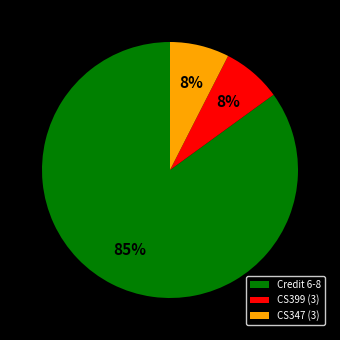

True or false: CS399 (3) accounts for 8% of the total.

True